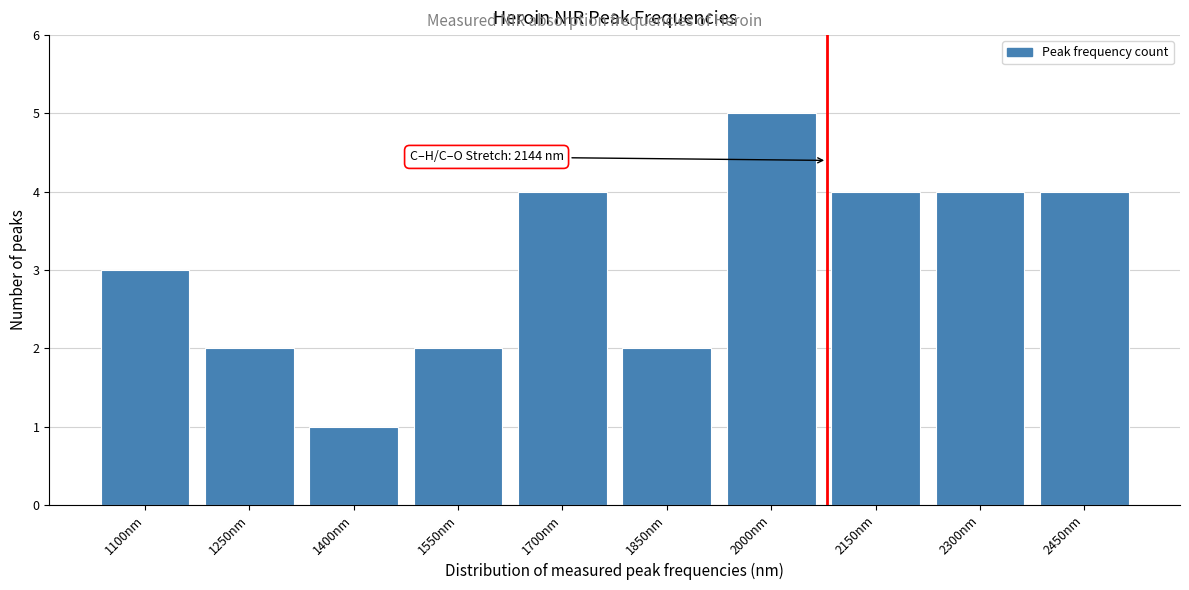

Reading left to right, transcribe all the data shown in this chart.

1100nm=3	1250nm=2	1400nm=1	1550nm=2	1700nm=4	1850nm=2	2000nm=5	2150nm=4	2300nm=4	2450nm=4